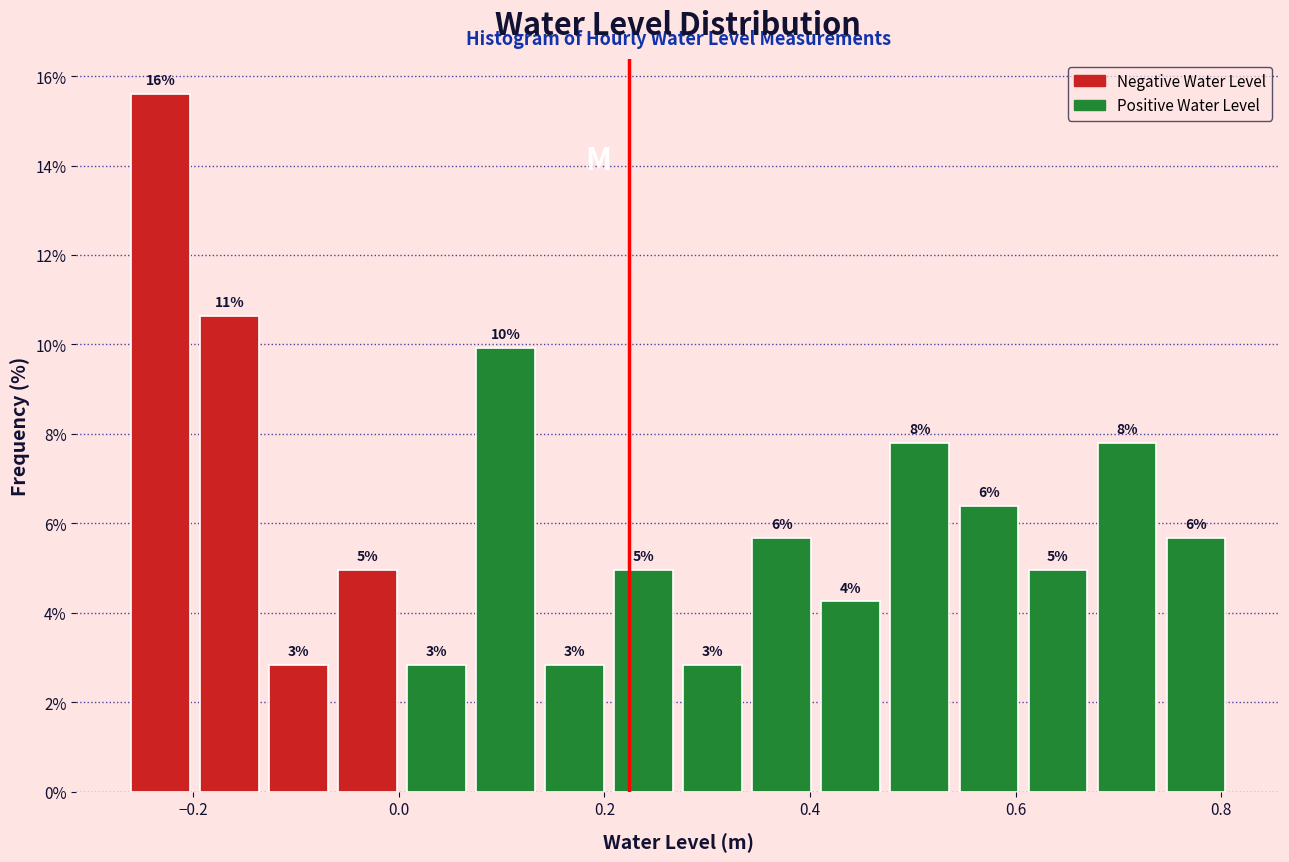

Around what value on the x-axis is the tallest bar? Give the approximate position of its centre, as read against the axis.

-0.24